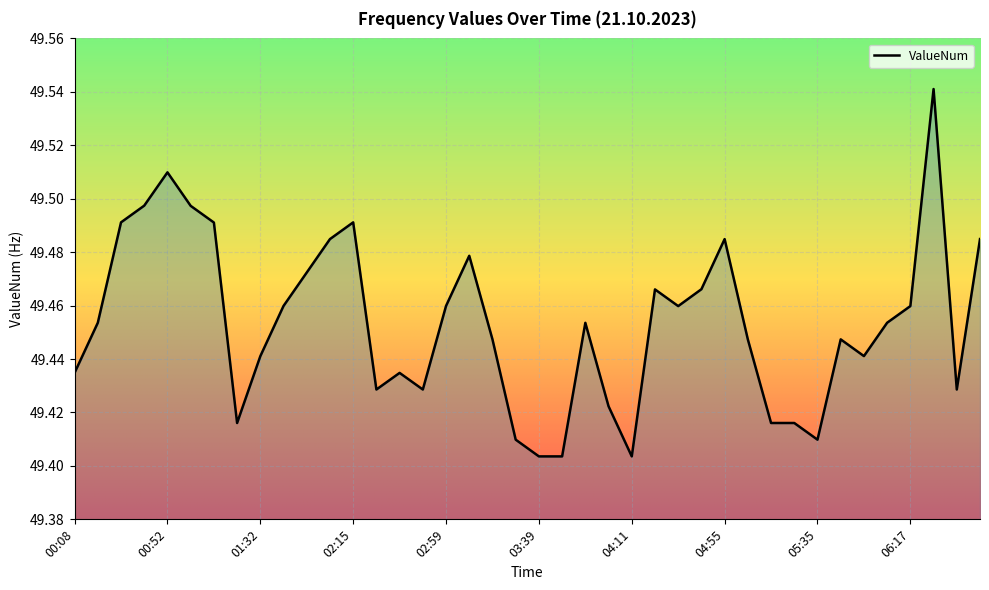

Reading left to right, extract all data points from this chart.

49.4	49.5	49.5	49.5	49.5	49.5	49.5	49.4	49.4	49.5	49.5	49.5	49.5	49.4	49.4	49.4	49.5	49.5	49.4	49.4	49.4	49.4	49.5	49.4	49.4	49.5	49.5	49.5	49.5	49.4	49.4	49.4	49.4	49.4	49.4	49.5	49.5	49.5	49.4	49.5